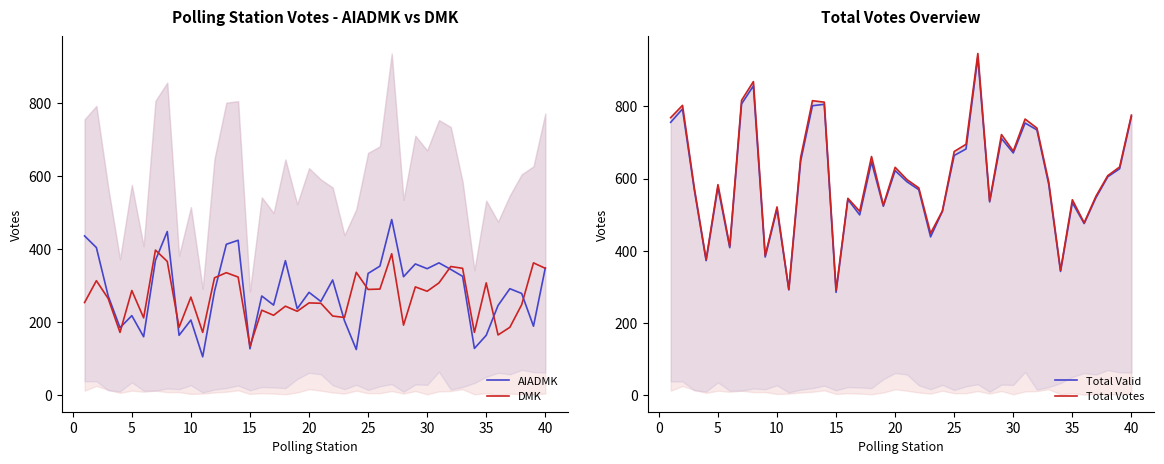

What is the difference between the maximum and minimum values in the Total Votes series?

657